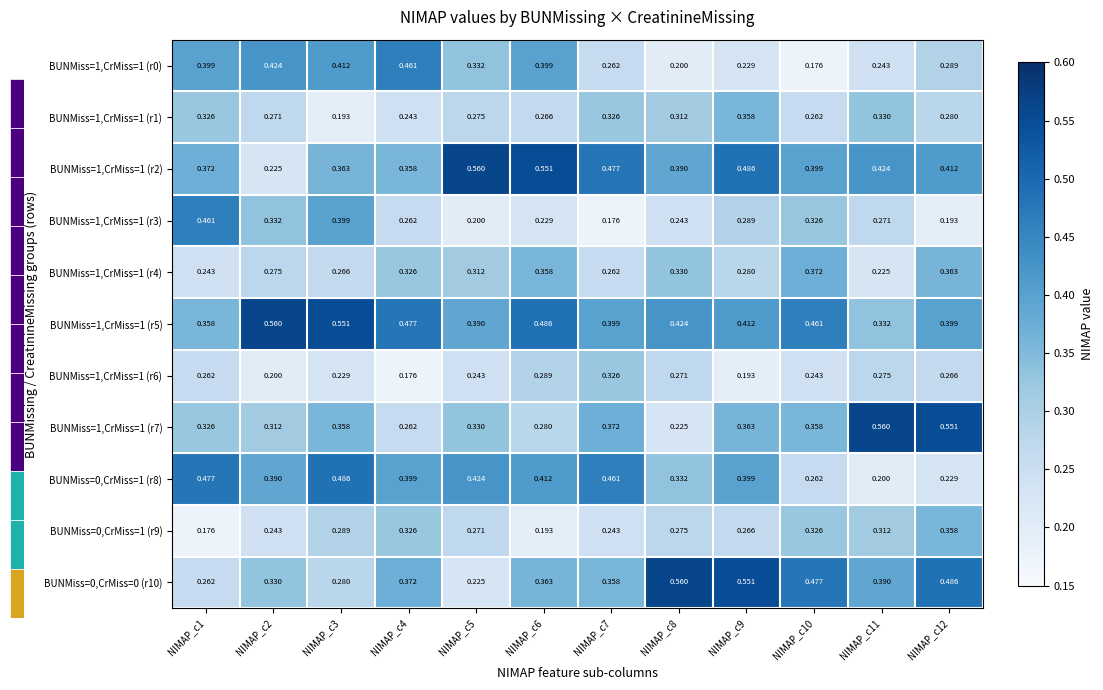

At how many categories does at least one series exceed 0?

12